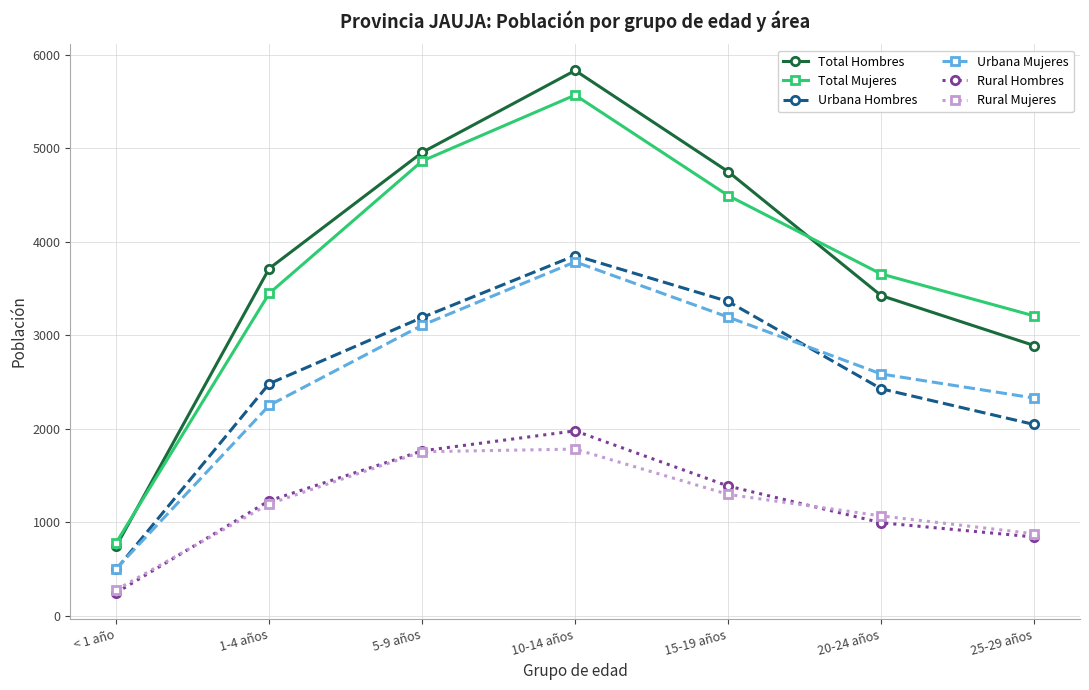

What is the total value across all series at 15-19 años?

18484